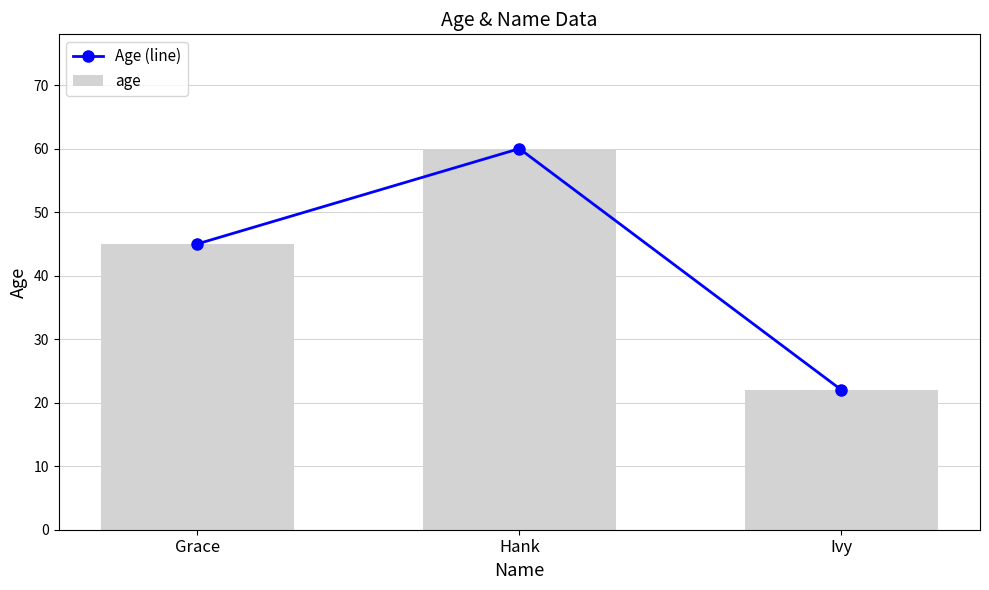

Reading left to right, extract all data points from this chart.

Age (line): 45	60	22
age: 45	60	22